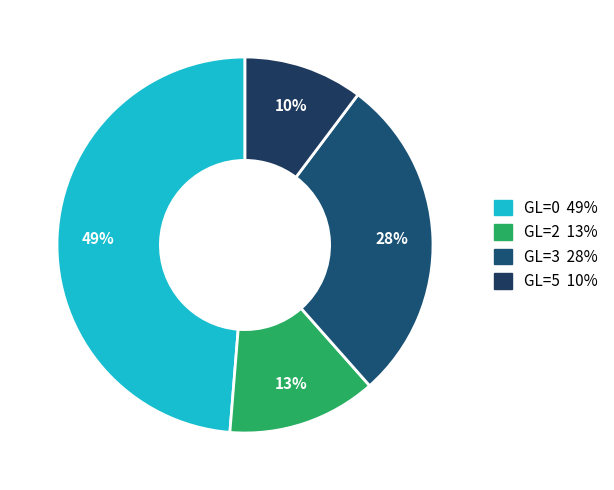

Is there a majority slice in this chart?

No